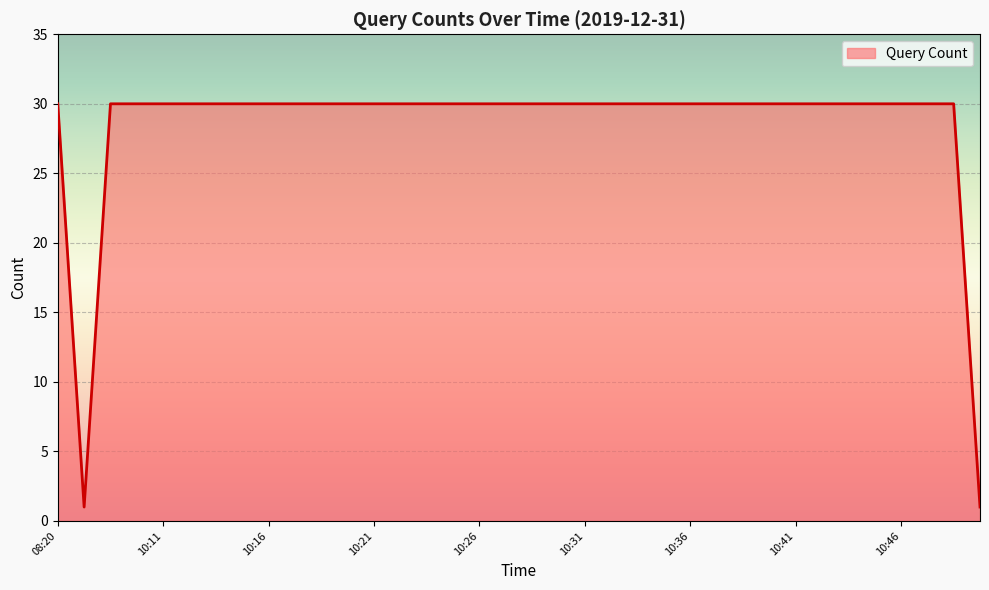

What is the greatest value displayed?

30